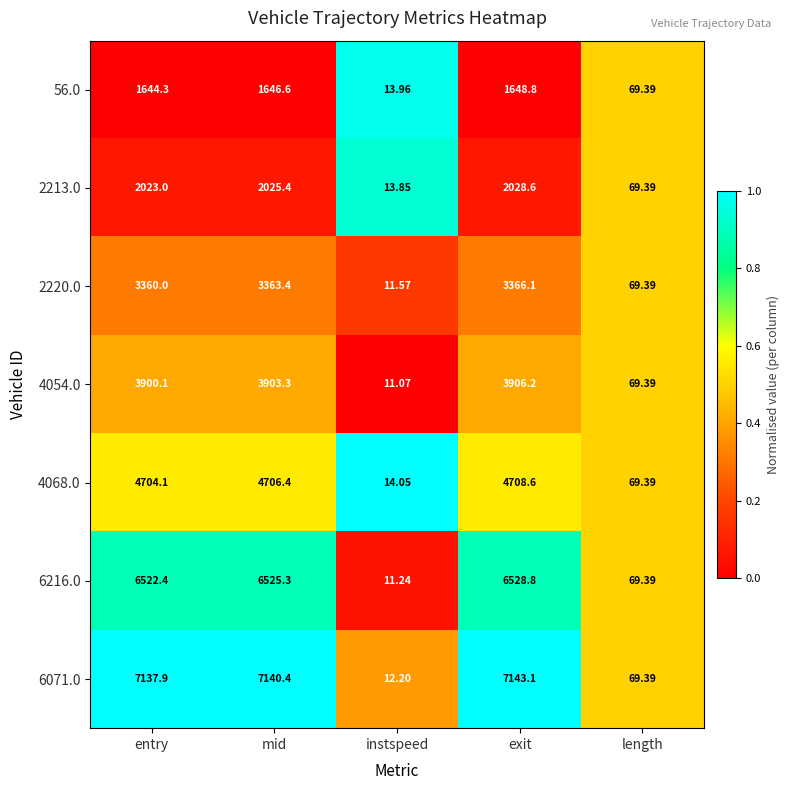

Which label corresponds to the smallest value in the chart?

instspeed